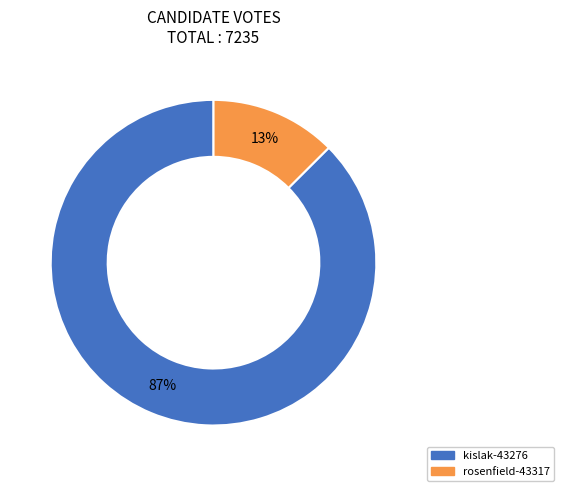

True or false: rosenfield-43317 accounts for 13% of the total.

True